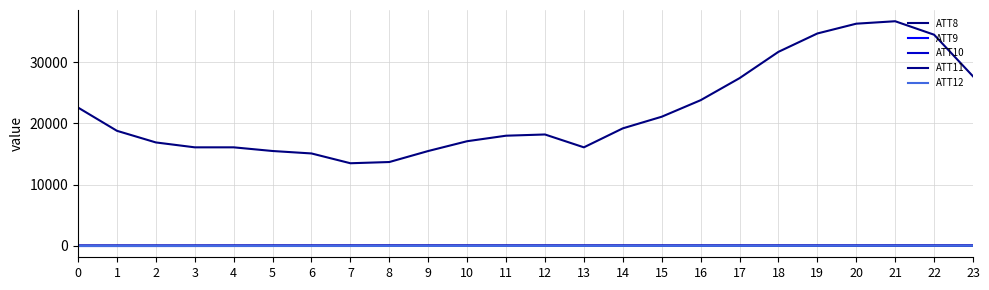

Which series changed the most between 2 and 23?

ATT8